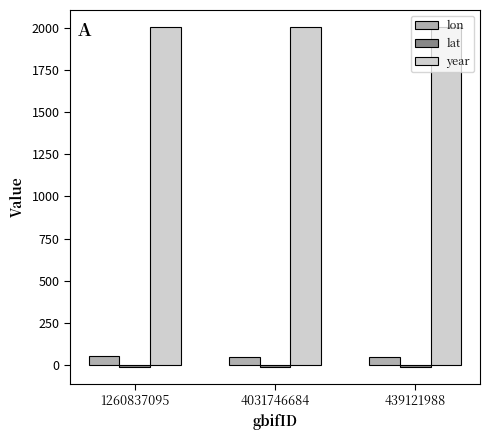

What is the difference between the maximum and second lowest values in the lon series?

0.6